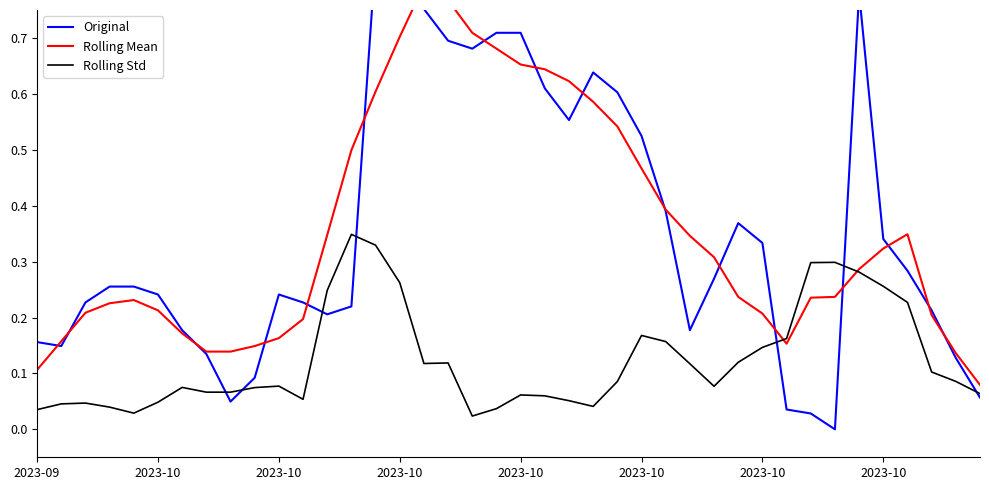

What is the average value of the Original series?

0.4